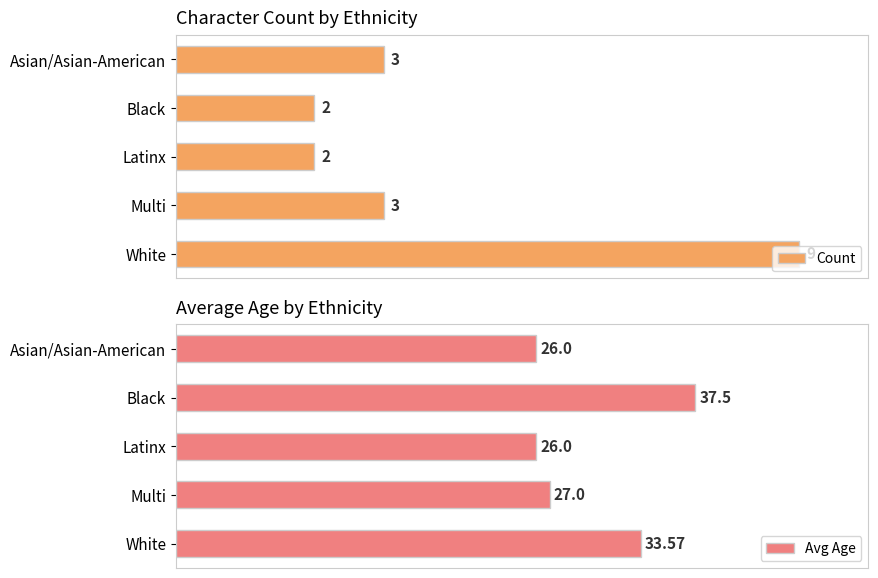

List the series in order of their overall mean, highest first.

Avg Age, Count